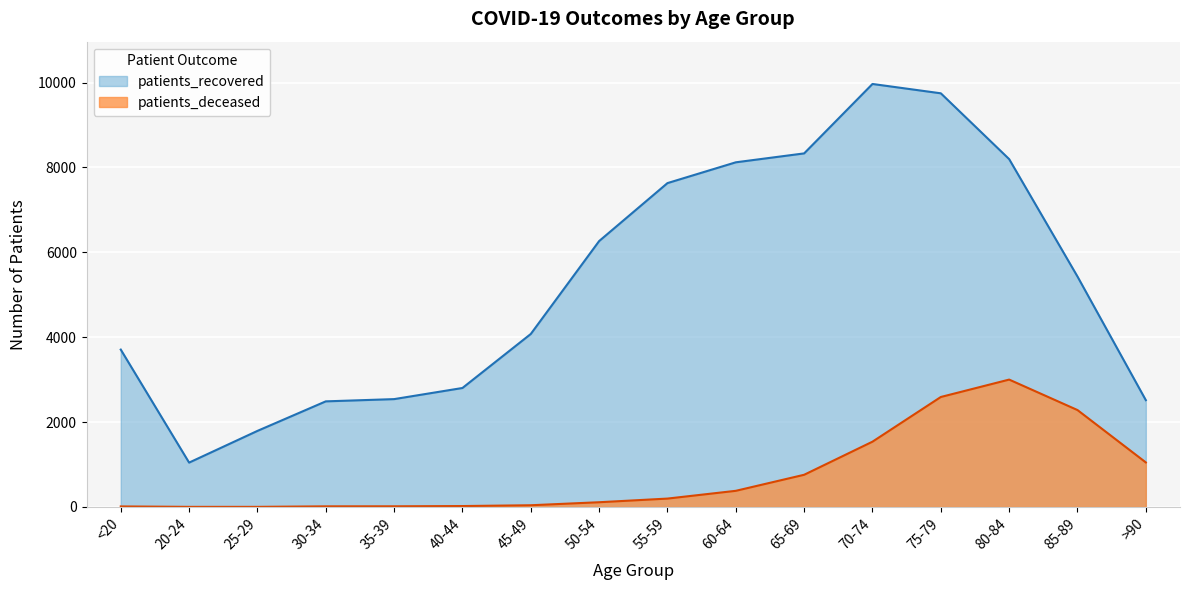

What is the maximum value shown in the chart?

9968